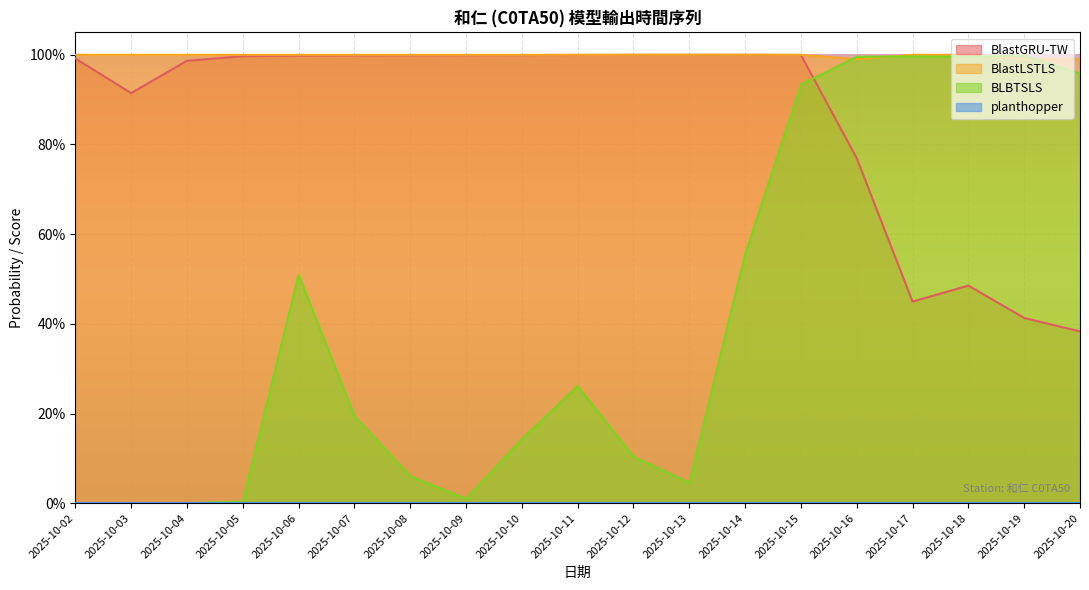

Which series has the widest spread of values?

BLBTSLS